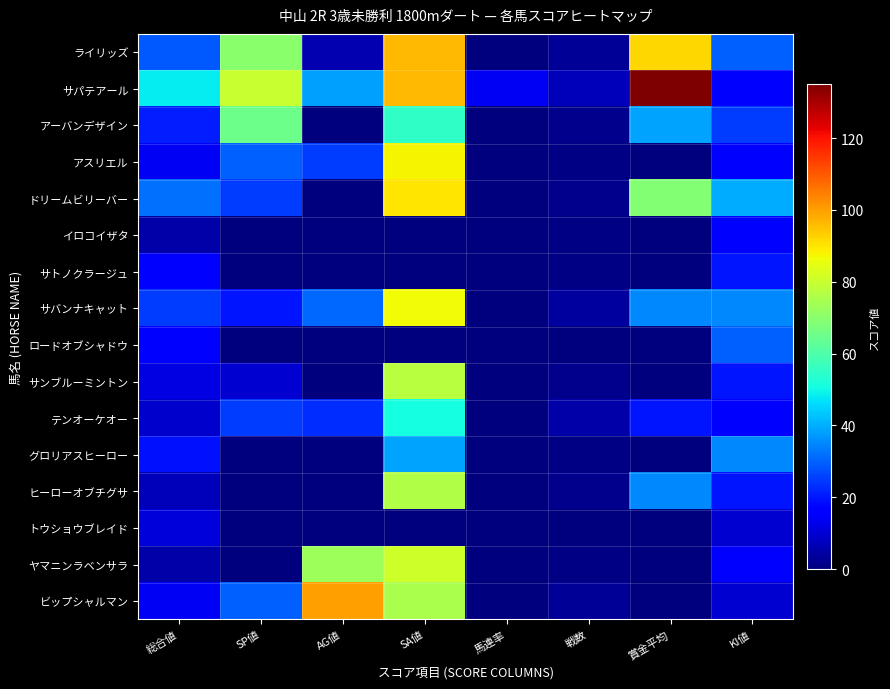

What is the greatest value displayed?

135